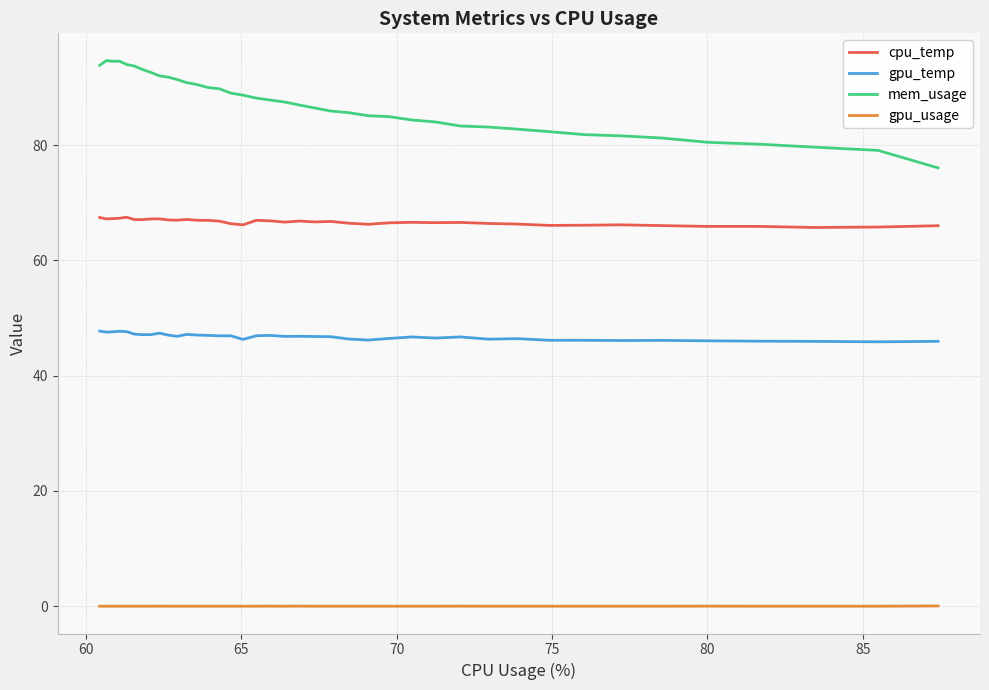

Which series has the largest total across all categories?

mem_usage